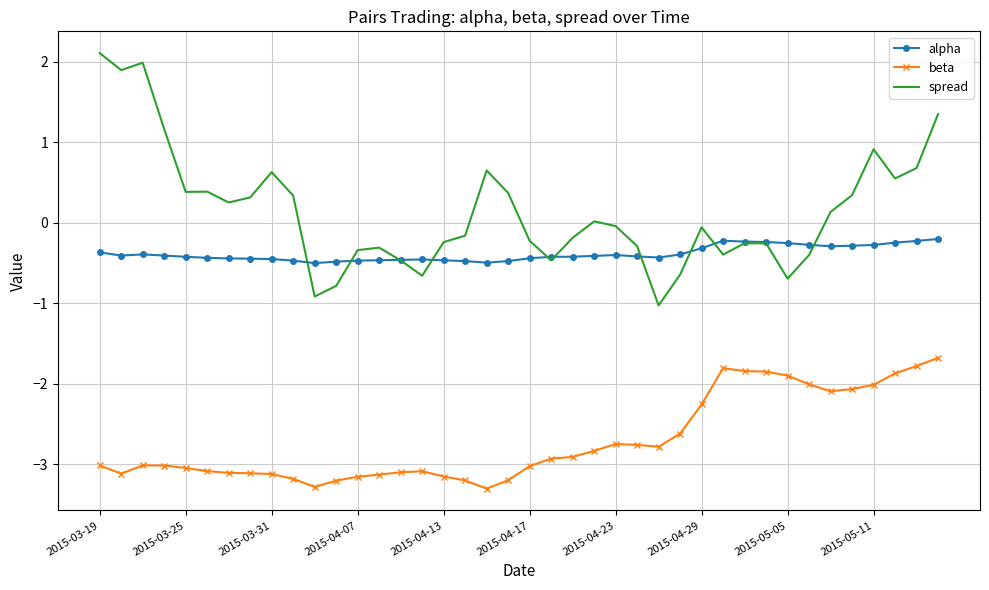

True or false: alpha and beta cross at least once.

False